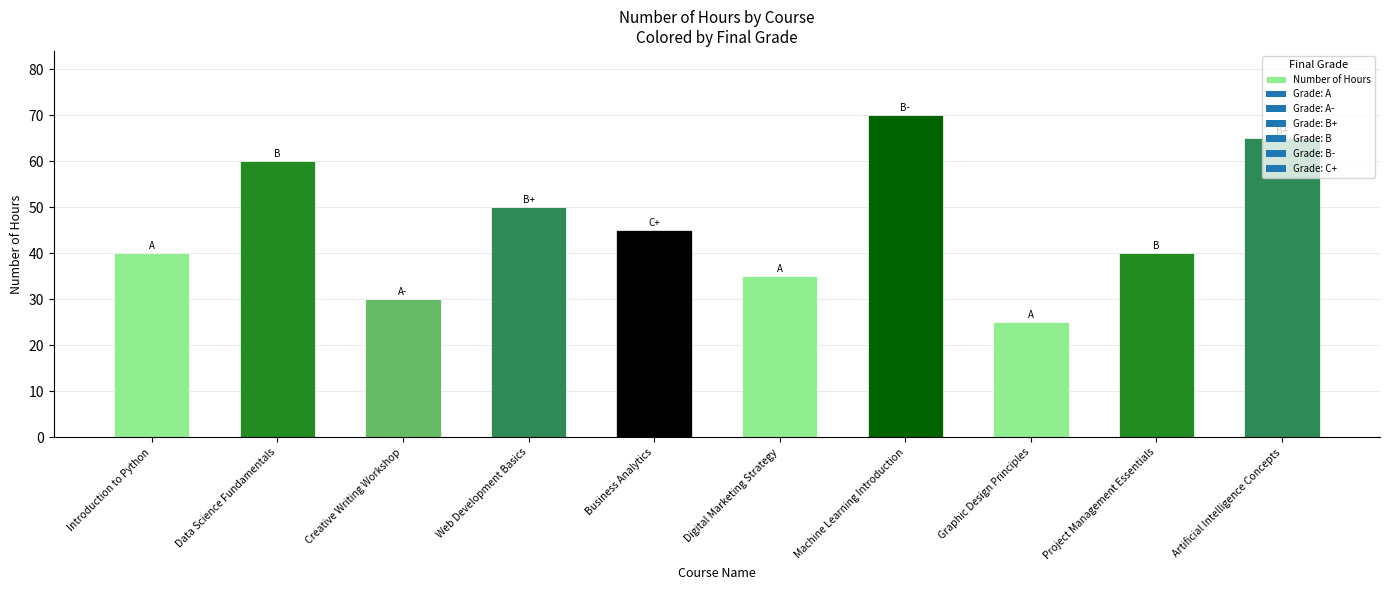

Is it true that the value at Introduction to Python is 14?

False